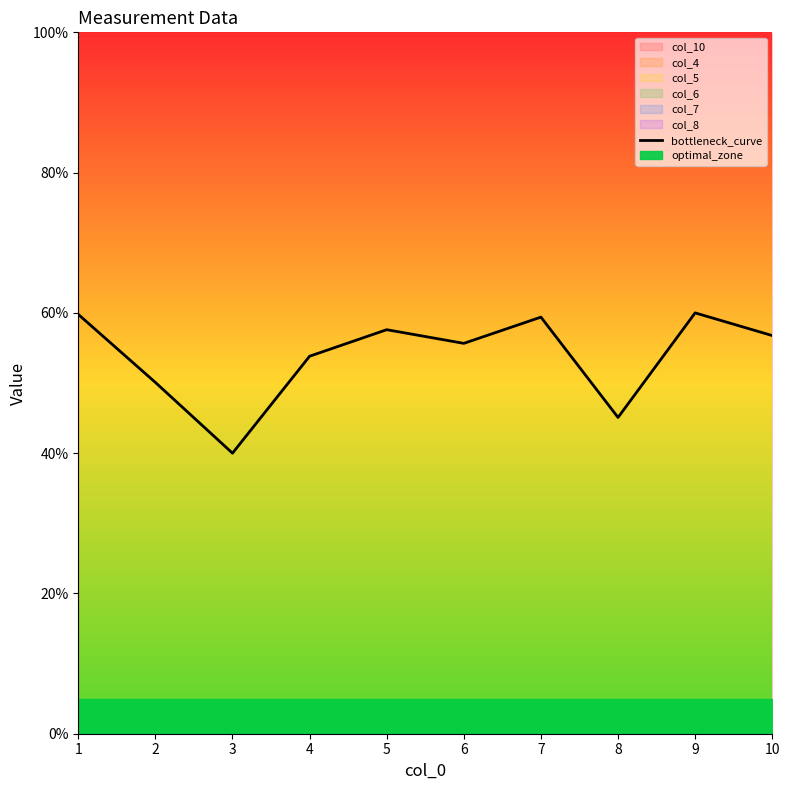

Which has a higher value, 4 or 5?

5